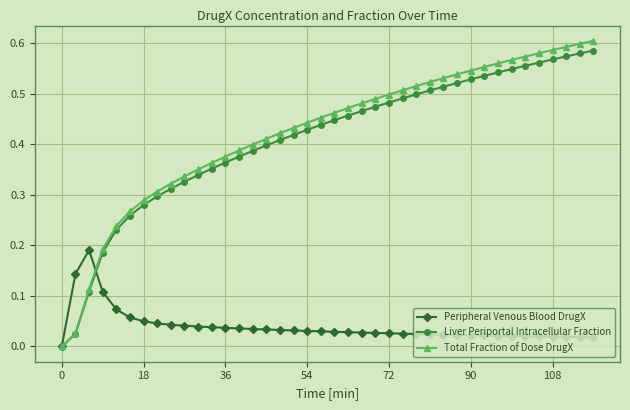

Which series has the largest range (max minus min)?

Total Fraction of Dose DrugX